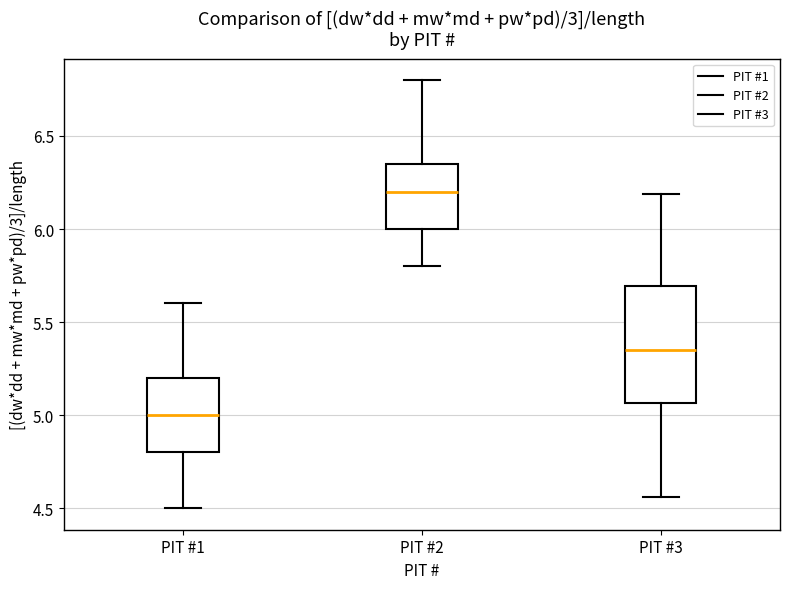

Reading left to right, transcribe this box plot: for each box, give where its median line is, the range the box spans, and where its two whiskers end, as read against the y-axis. The values are not printed on the chart, so give them approximately, as read against the axis.

PIT #1: median 5.00, box 4.80 to 5.20, whiskers 4.50 to 5.60
PIT #2: median 6.20, box 6.00 to 6.35, whiskers 5.80 to 6.80
PIT #3: median 5.35, box 5.05 to 5.70, whiskers 4.55 to 6.20